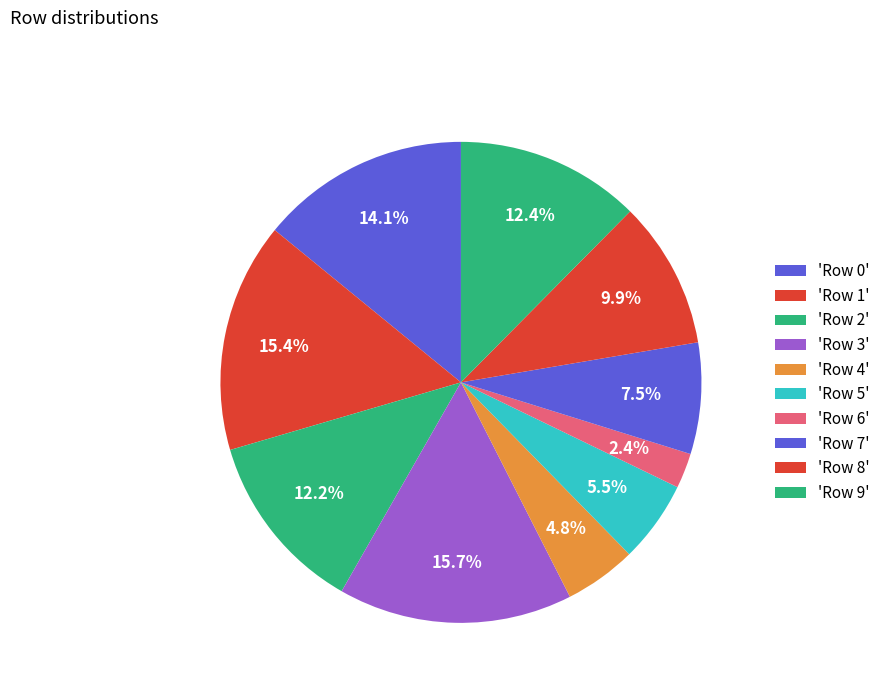

Count the number of slices in the pie.

10